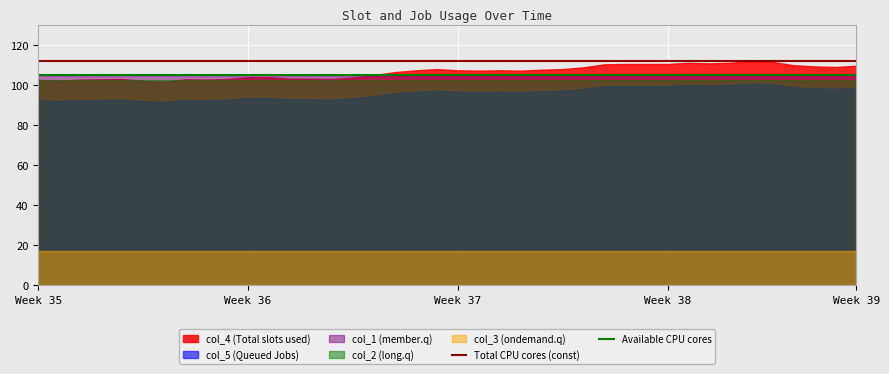

Which series has the widest spread of values?

col_4 (Total slots used)